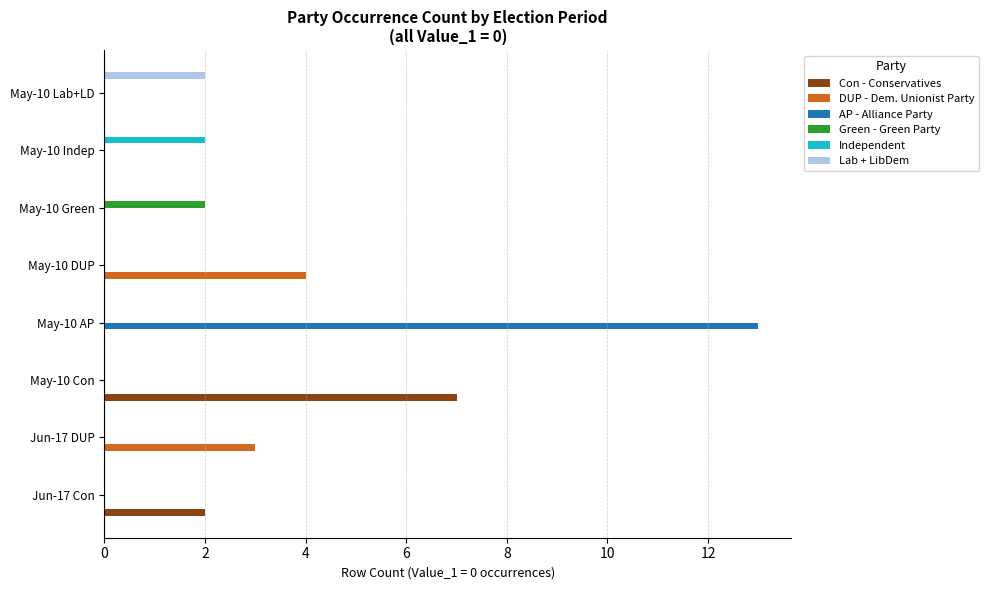

The Green - Green Party series shows 1 at May-10 Lab+LD. True or false?

False